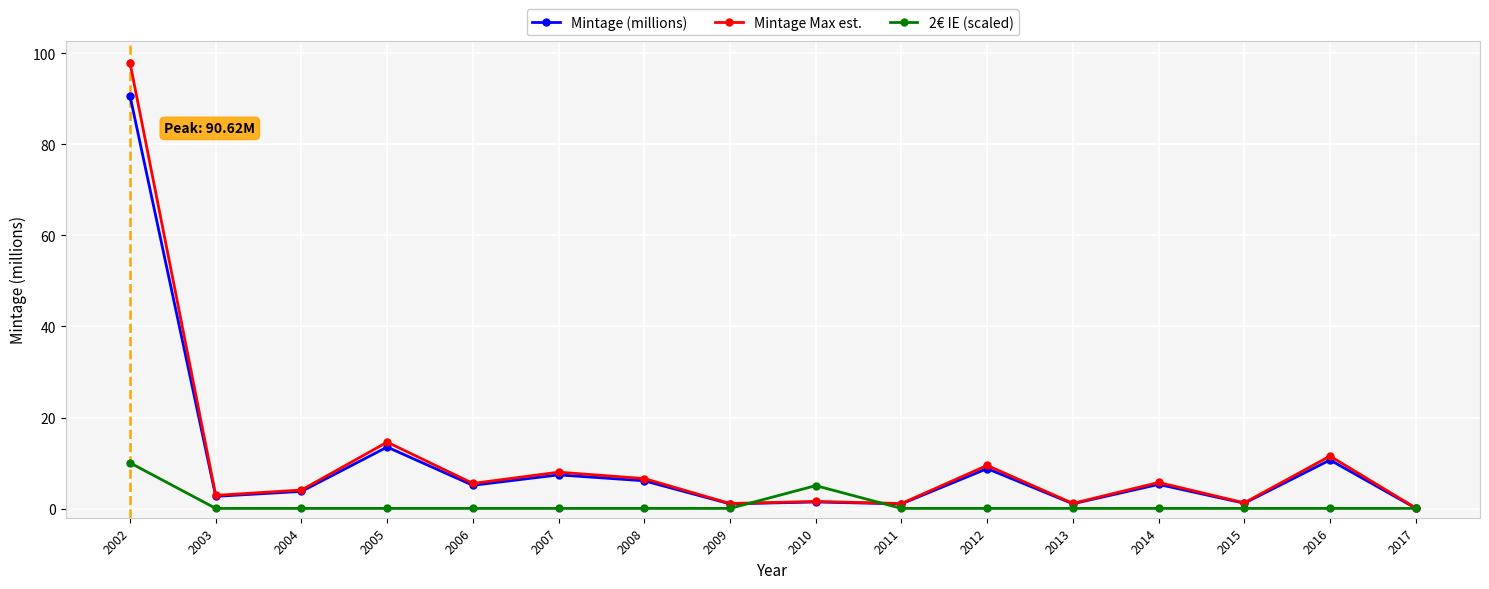

What is the average value of the Mintage (millions) series?

10.0